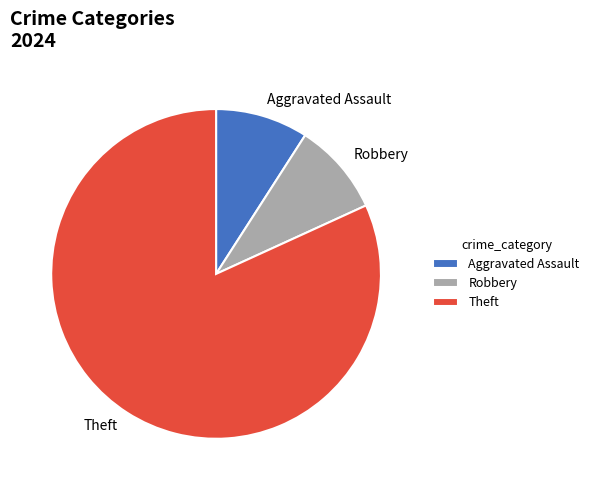

Which slice represents more than half of the pie?

Theft